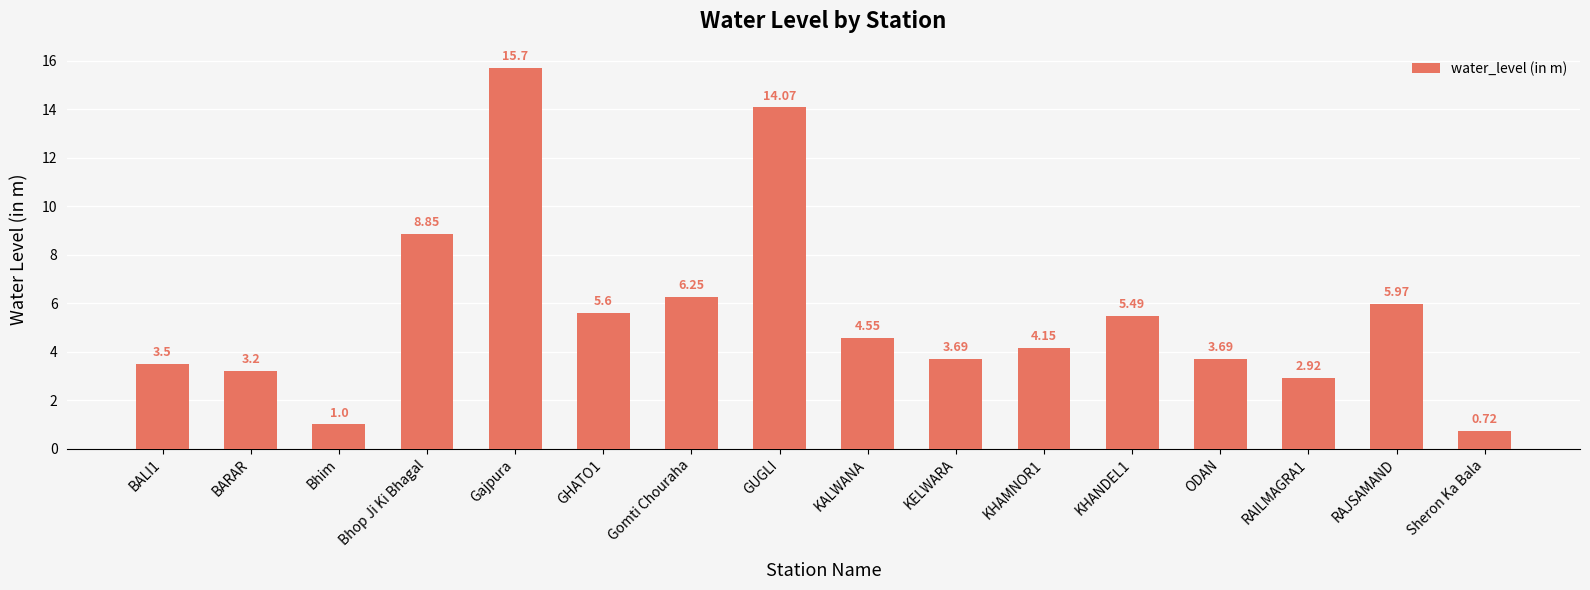

True or false: the data shows 3.5 at BALI1.

True